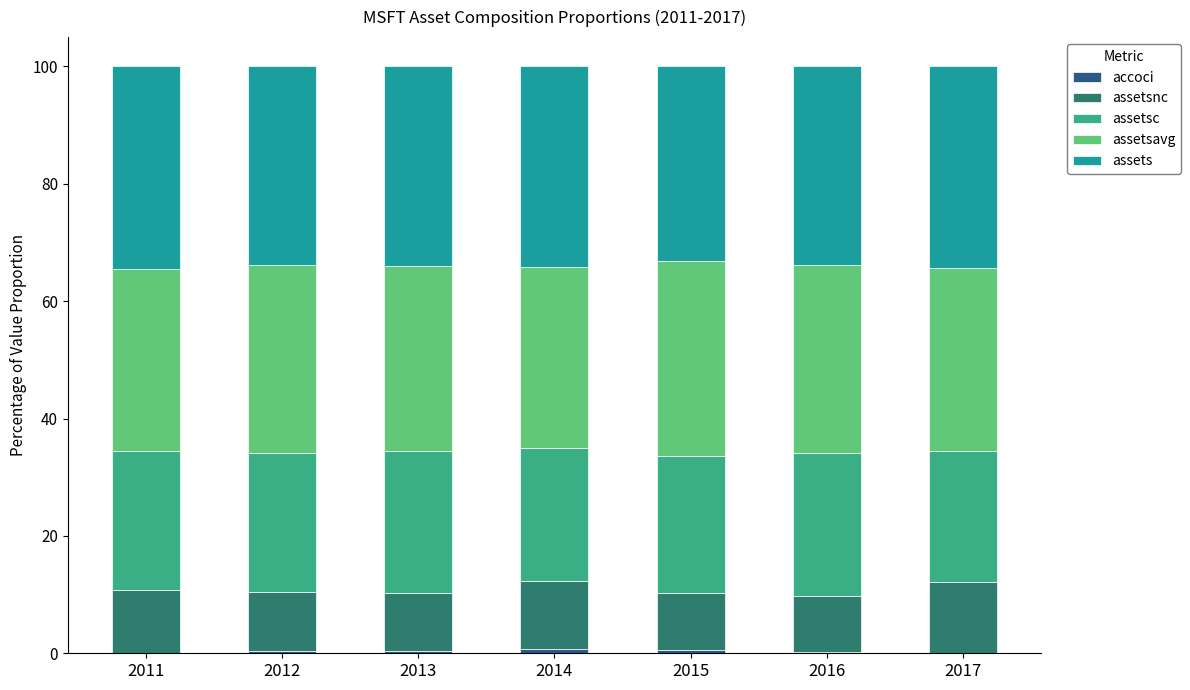

What is the total value across all series at 2011?

100.0